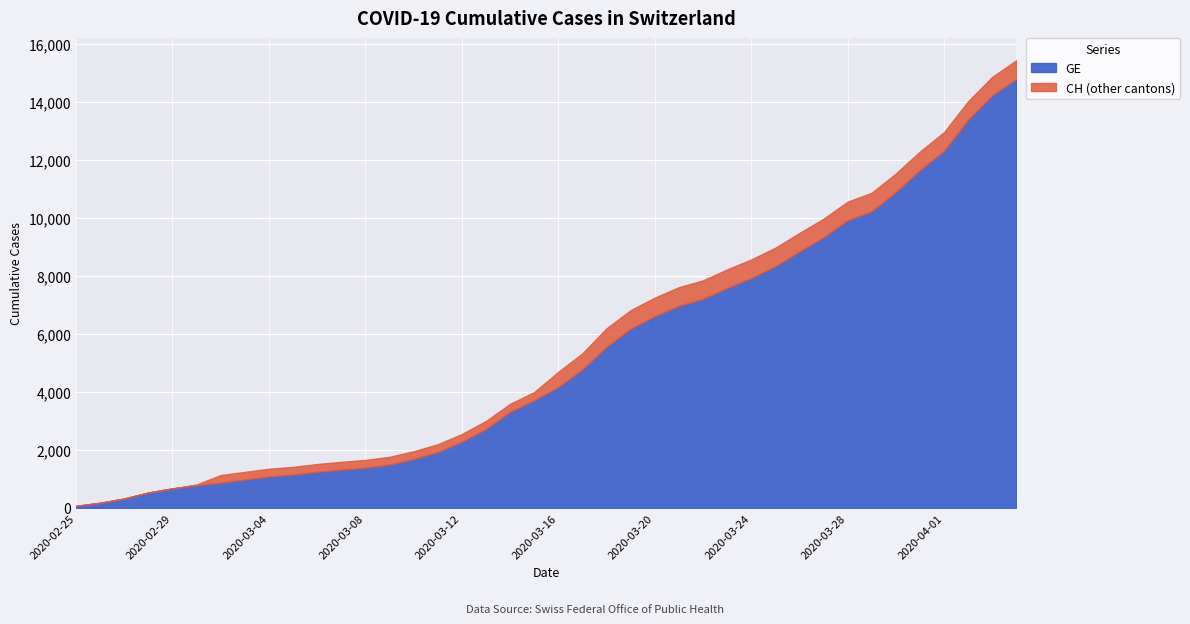

Which series has the widest spread of values?

CH